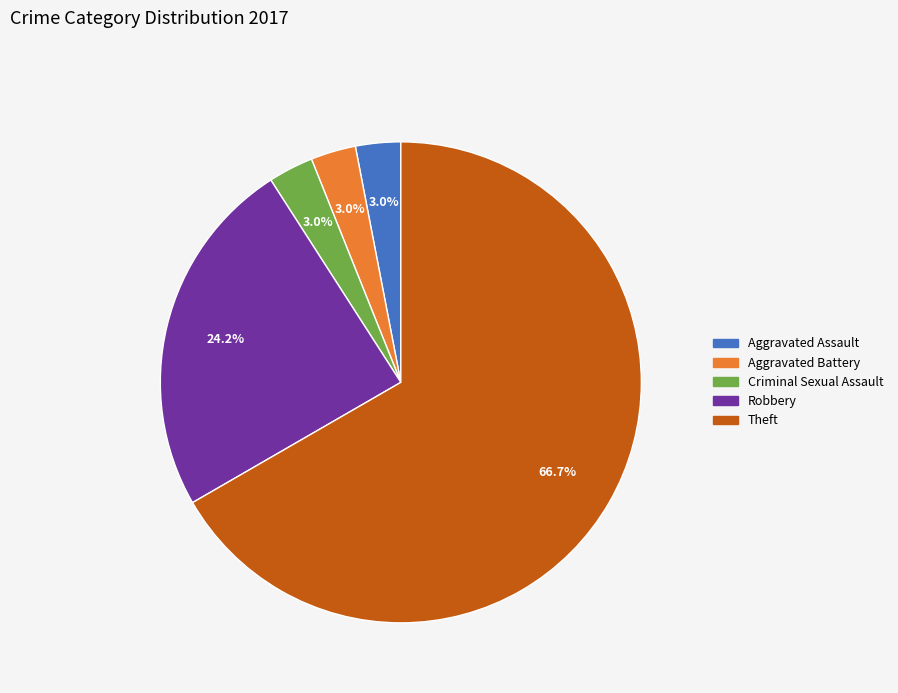

Between Aggravated Battery and Theft, which is larger?

Theft